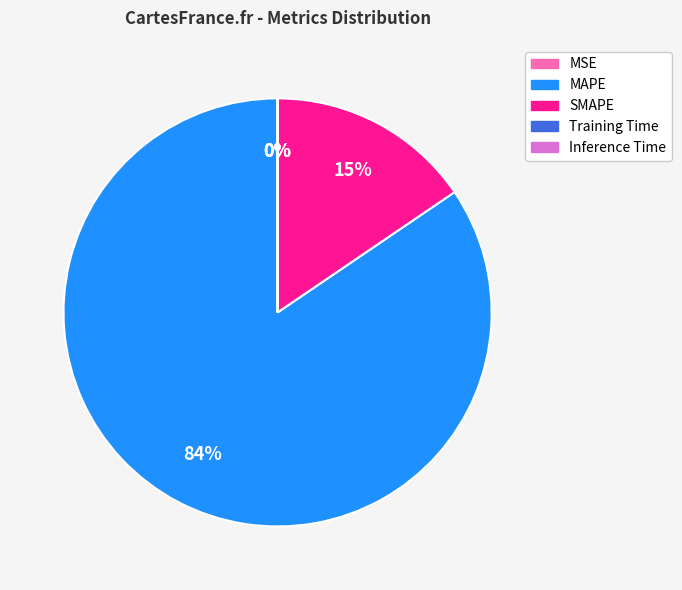

What is the largest slice in the pie chart?

MAPE